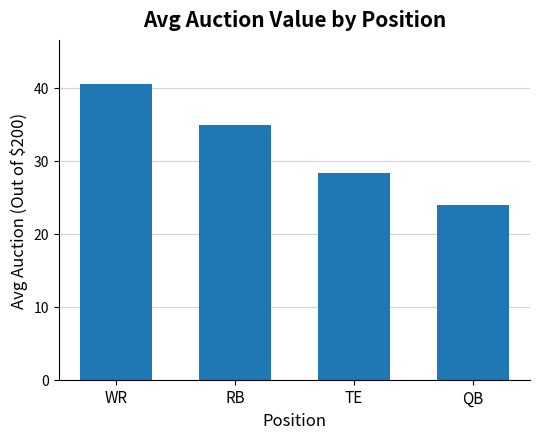

Rank the categories by value from lowest to highest.

QB, TE, RB, WR